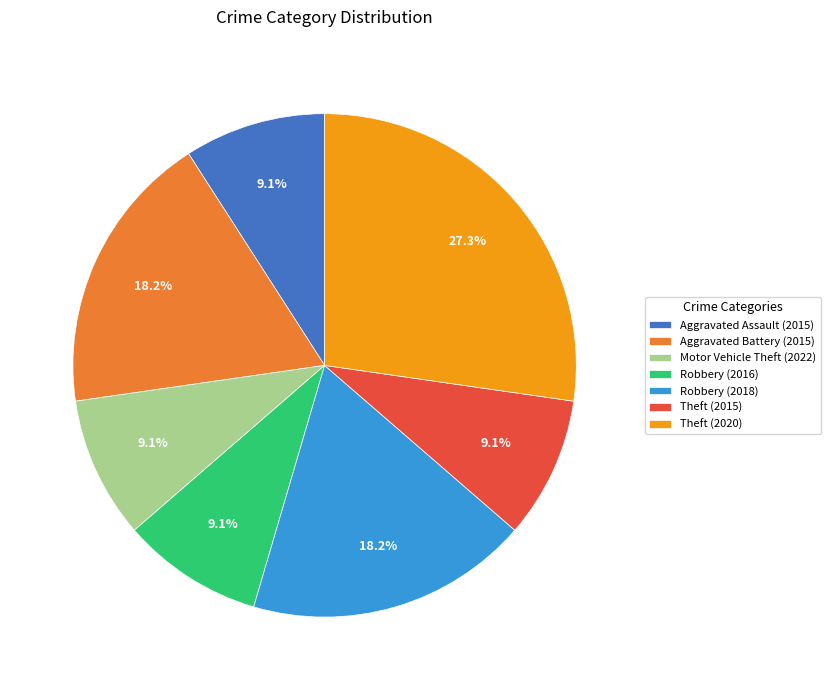

The Aggravated Assault (2015) slice represents 1% of the pie. True or false?

False